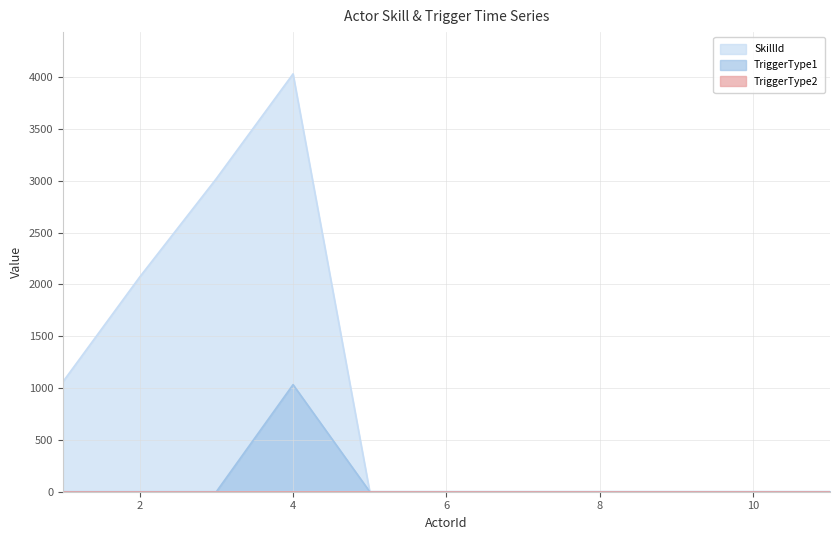

At which category does TriggerType1 reach its first local peak?

4